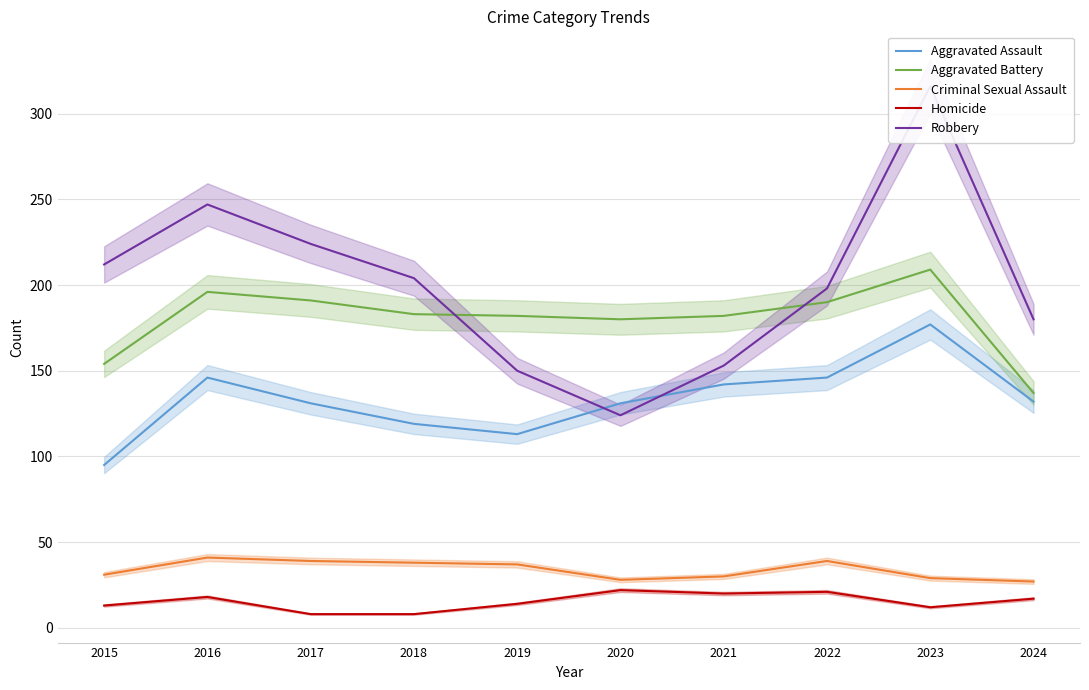

Which series has the widest spread of values?

Robbery